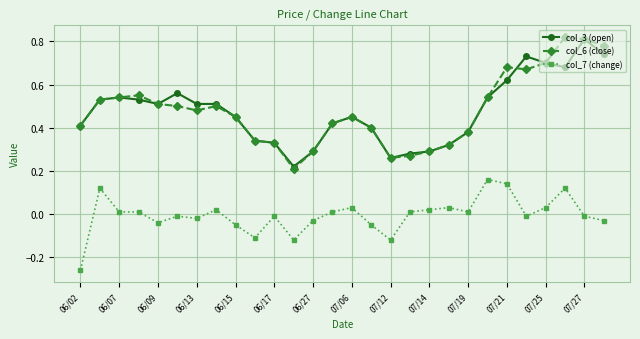

Which series has the largest range (max minus min)?

col_6 (close)